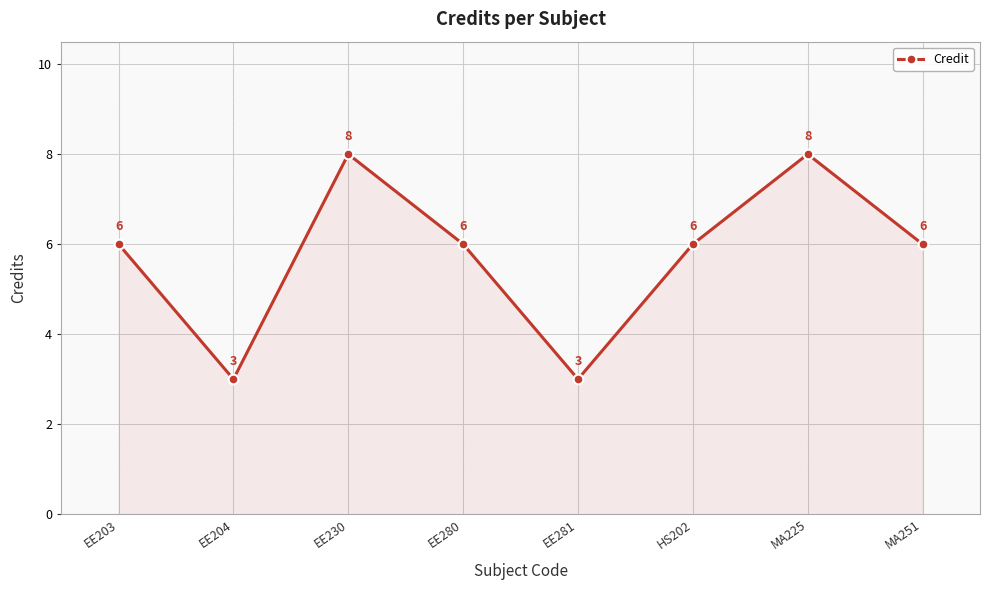

What is the change in value from EE280 to MA225?

+2